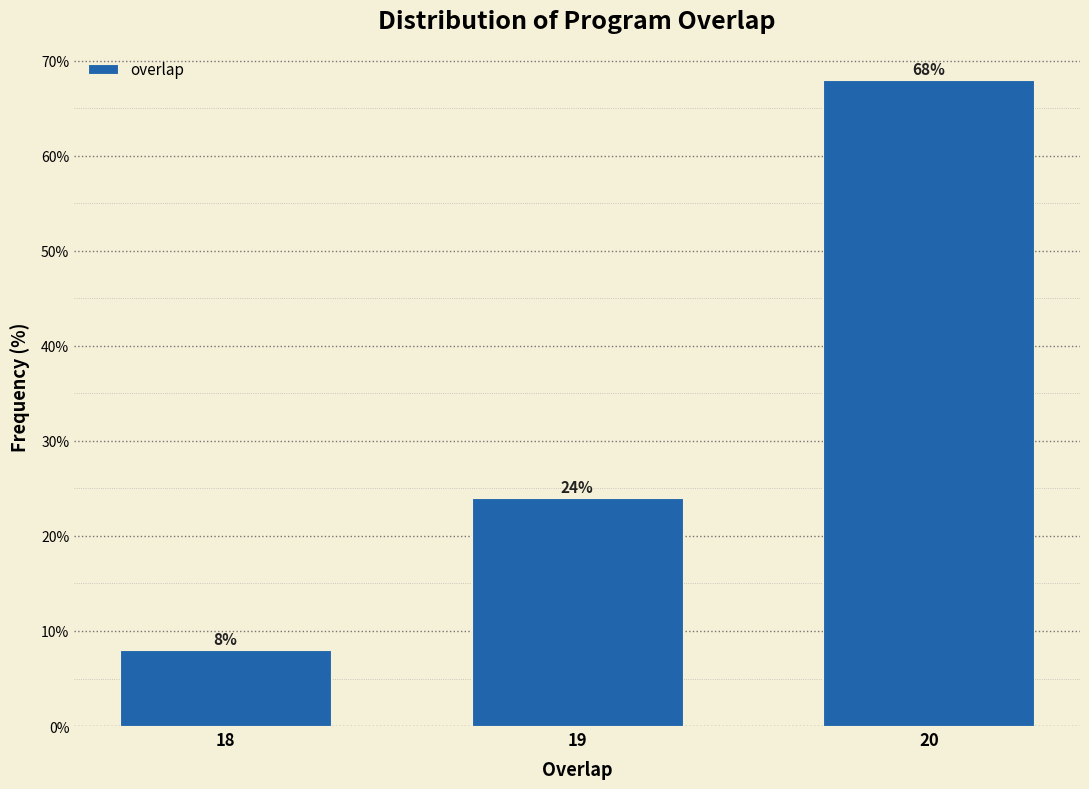

Reading left to right, extract all data points from this chart.

18=8	19=24	20=68